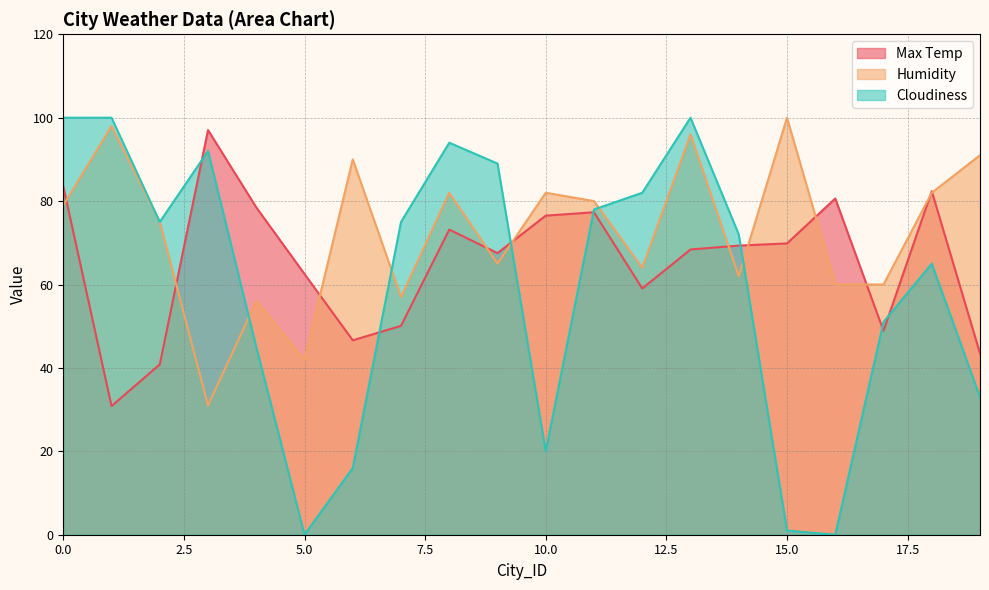

Where do Humidity and Max Temp first cross each other?

0 and 1